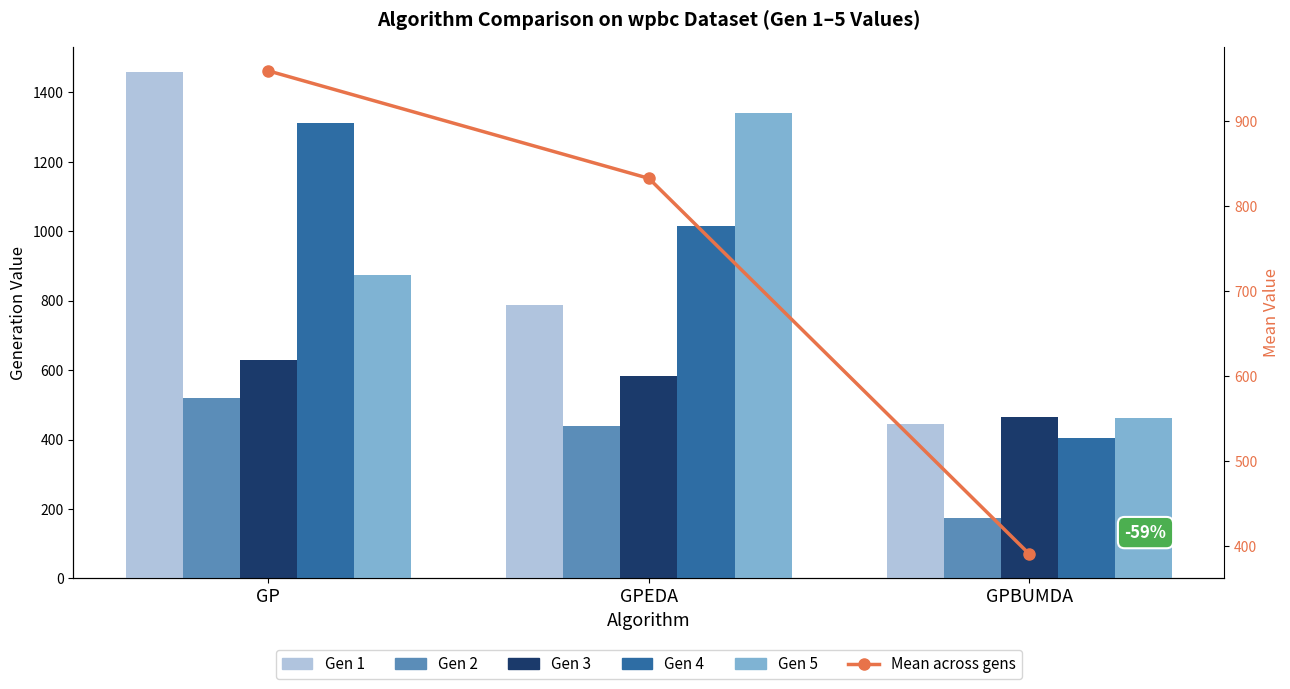

Count the Gen 5 values in the range 463 to 1341.

3